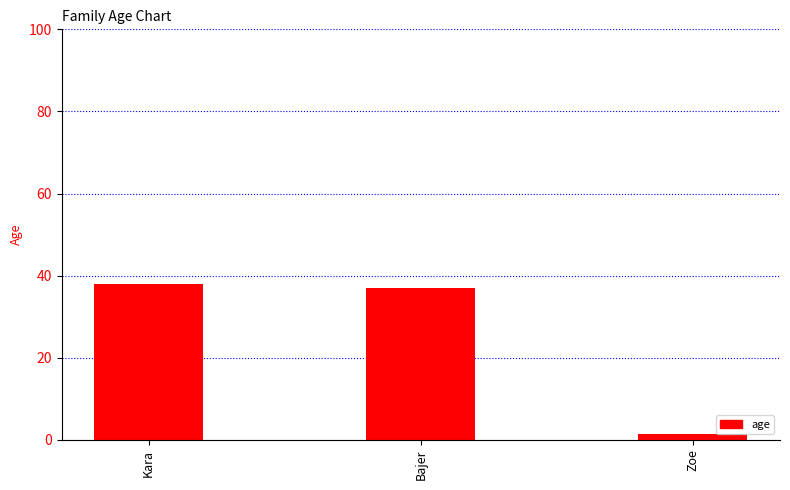

List the labels in order of value, largest first.

Kara, Bajer, Zoe